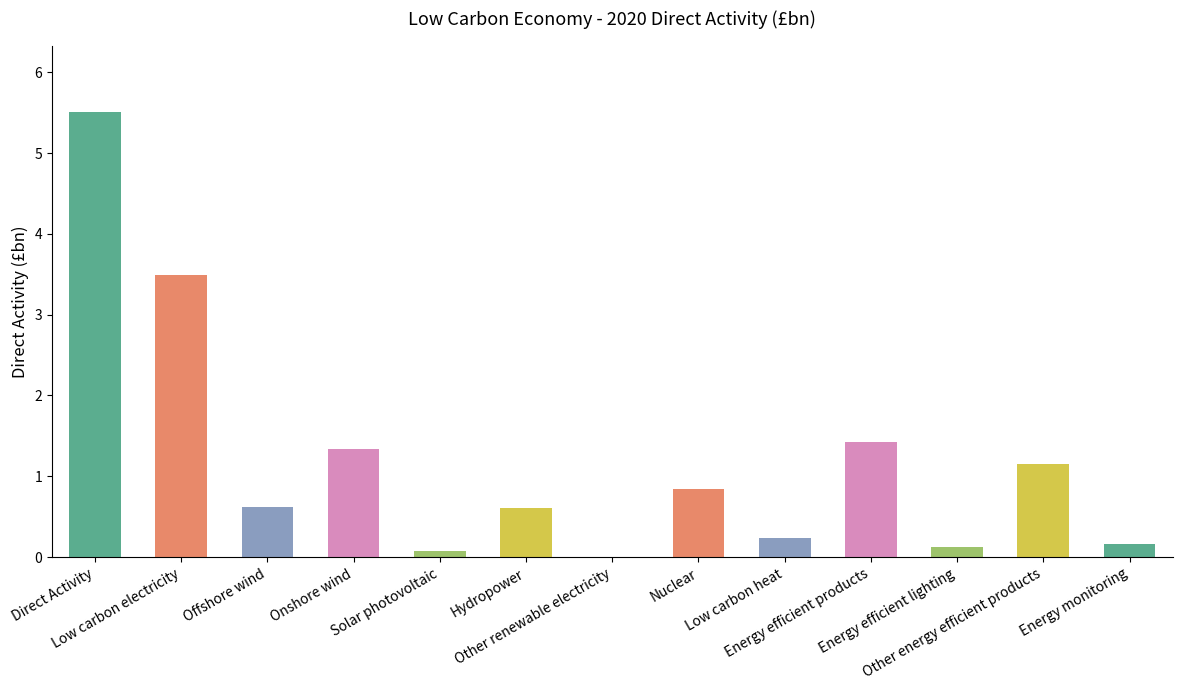

What is the maximum value shown in the chart?

5.5